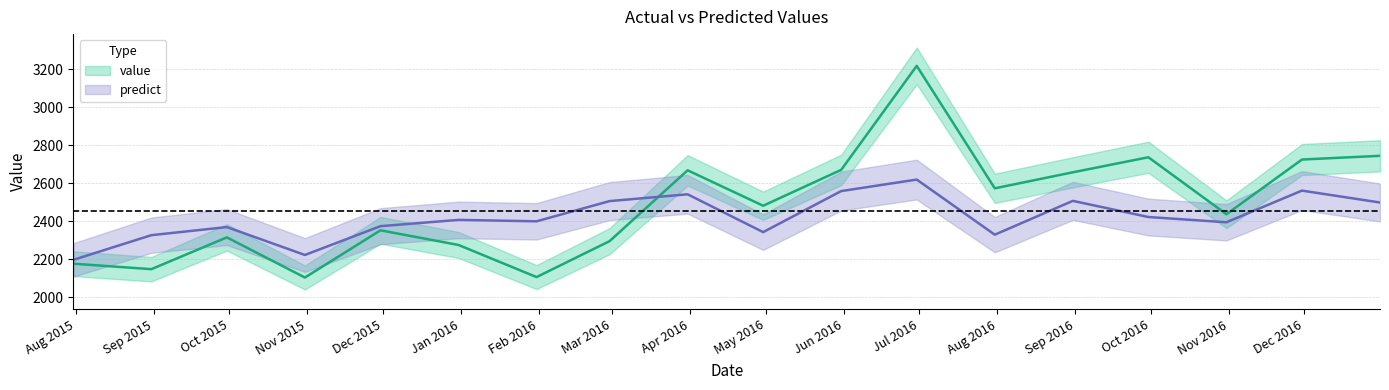

What is the maximum value for value?

3218.8